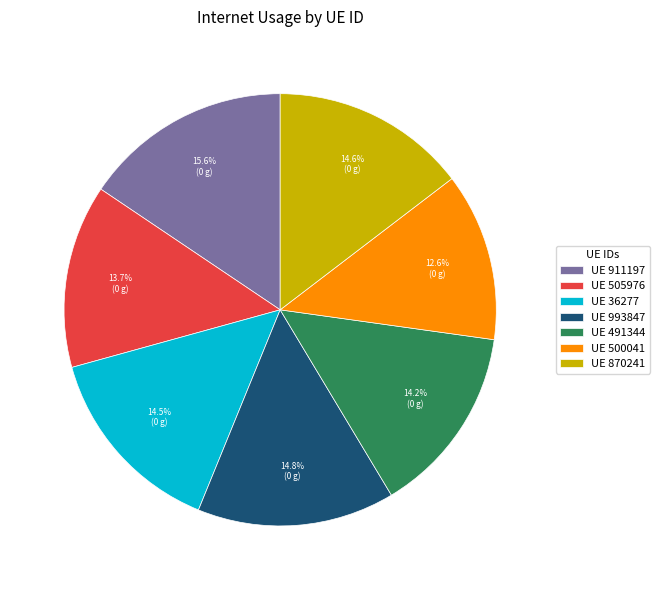

What is the largest slice in the pie chart?

UE 911197